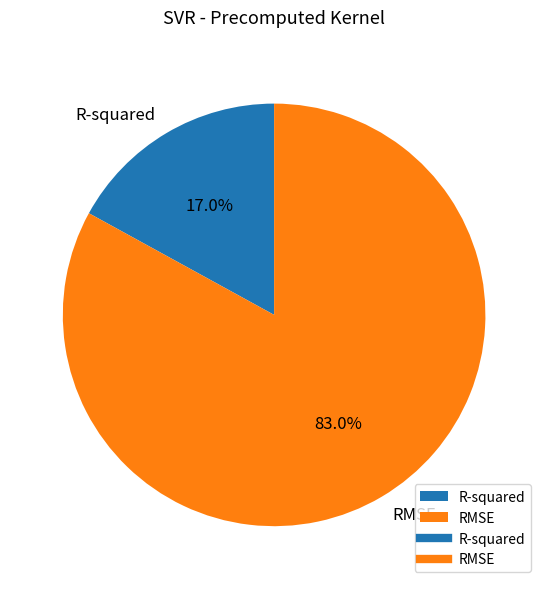

To the nearest percent, what is the difference between the largest and smallest slice percentages?

66%